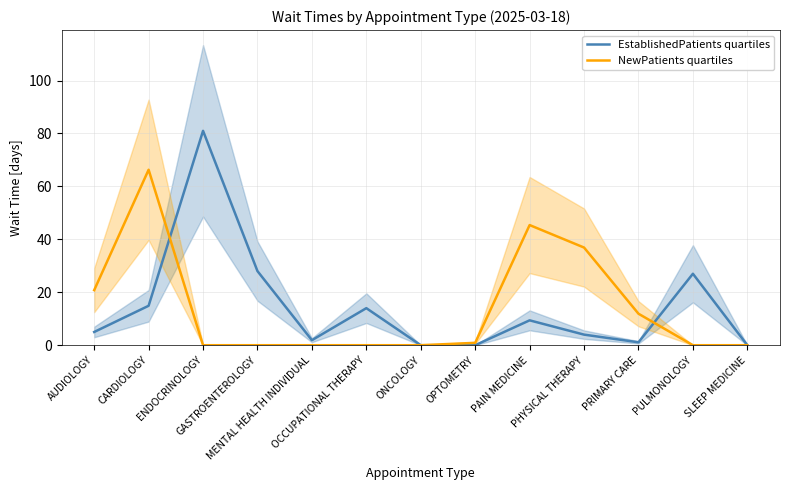

Reading left to right, extract all data points from this chart.

EstablishedPatients quartiles: AUDIOLOGY=5.0	CARDIOLOGY=14.9	ENDOCRINOLOGY=81.0	GASTROENTEROLOGY=28.0	MENTAL HEALTH INDIVIDUAL=1.9	OCCUPATIONAL THERAPY=14.0	ONCOLOGY=0.0	OPTOMETRY=0.0	PAIN MEDICINE=9.4	PHYSICAL THERAPY=4.0	PRIMARY CARE=1.1	PULMONOLOGY=27.0	SLEEP MEDICINE=0.0
NewPatients quartiles: AUDIOLOGY=20.8	CARDIOLOGY=66.3	ENDOCRINOLOGY=0.0	GASTROENTEROLOGY=0.0	MENTAL HEALTH INDIVIDUAL=0.0	OCCUPATIONAL THERAPY=0.0	ONCOLOGY=0.0	OPTOMETRY=0.9	PAIN MEDICINE=45.4	PHYSICAL THERAPY=36.9	PRIMARY CARE=11.9	PULMONOLOGY=0.0	SLEEP MEDICINE=0.0